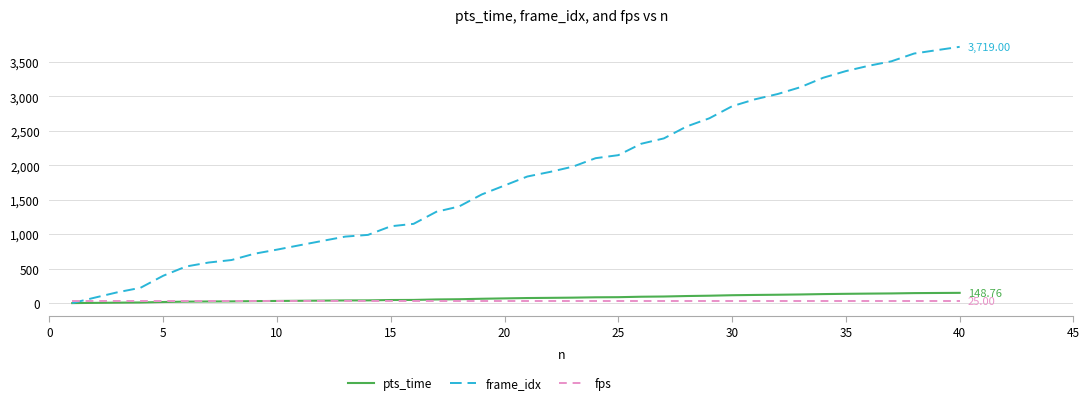

Which series has the widest spread of values?

frame_idx